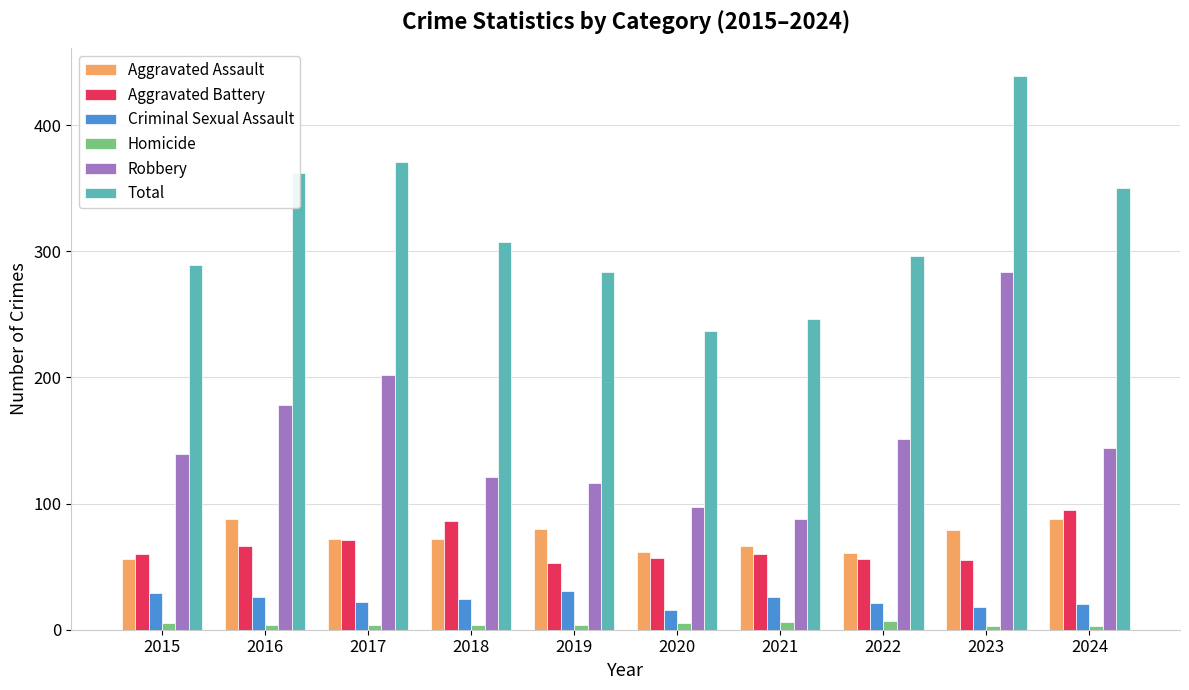

What is the spread (max minus min) of values at 2018?

303